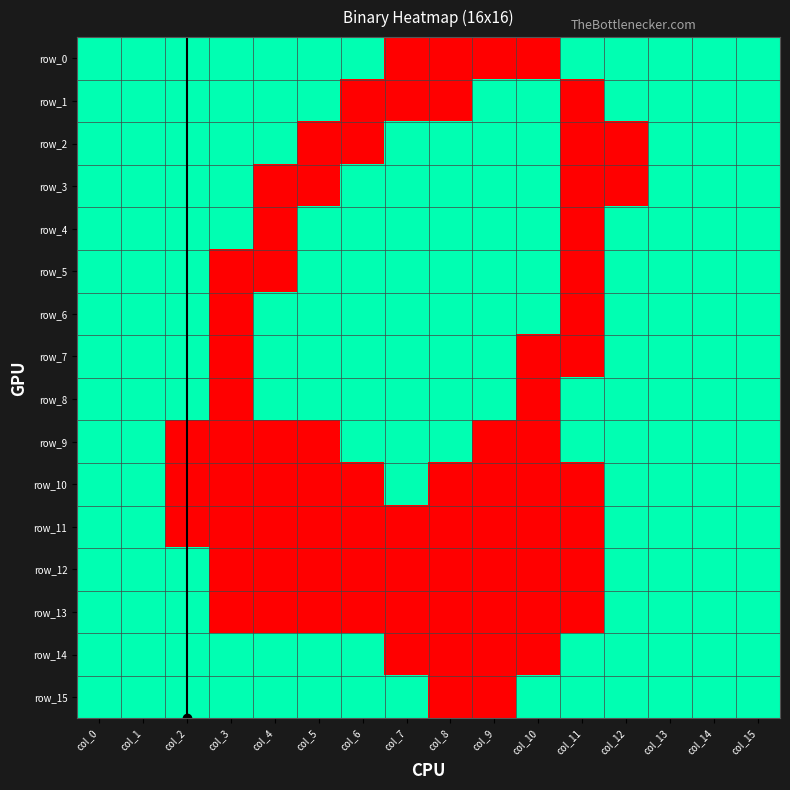

The value of row_2 at col_13 is 2. True or false?

False